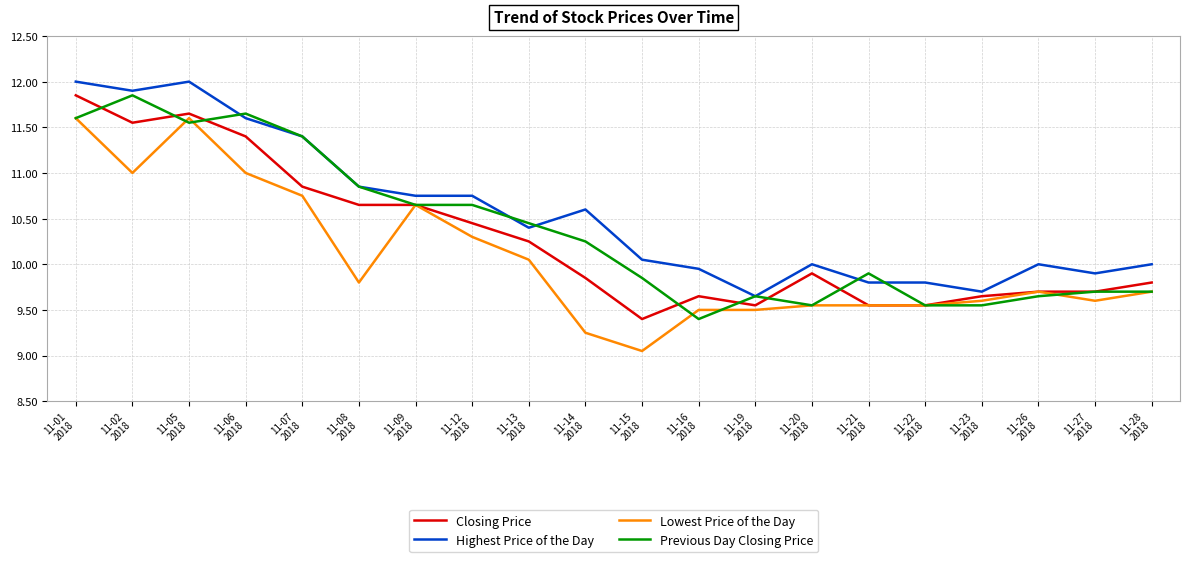

True or false: Highest Price of the Day and Lowest Price of the Day intersect in this chart.

False